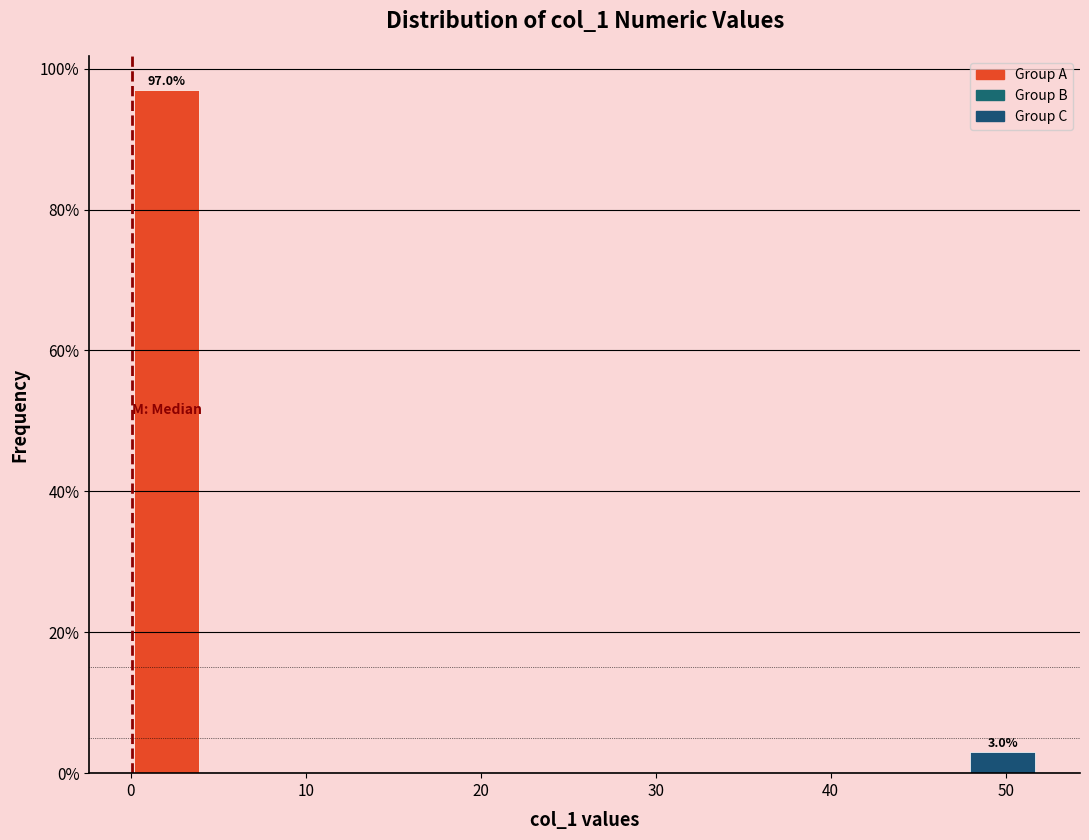

Which range on the x-axis has the tallest bar?

0 to 4